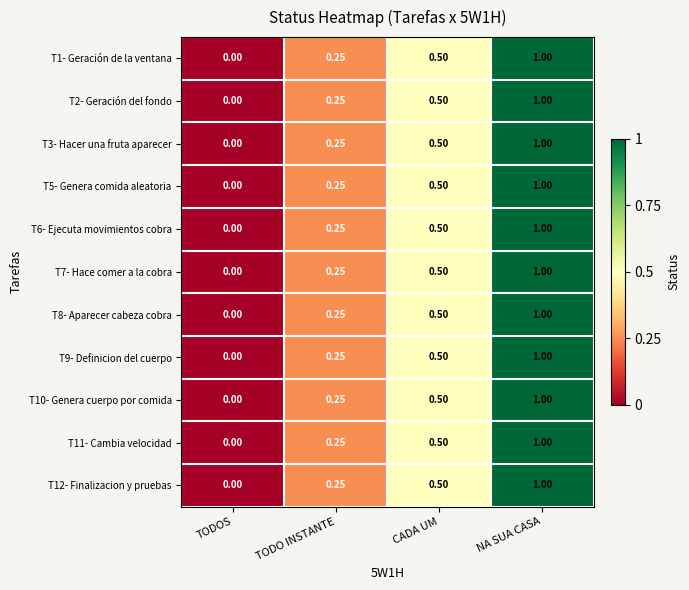

List the labels in order of T12- Finalizacion y pruebas value, largest first.

NA SUA CASA, CADA UM, TODO INSTANTE, TODOS